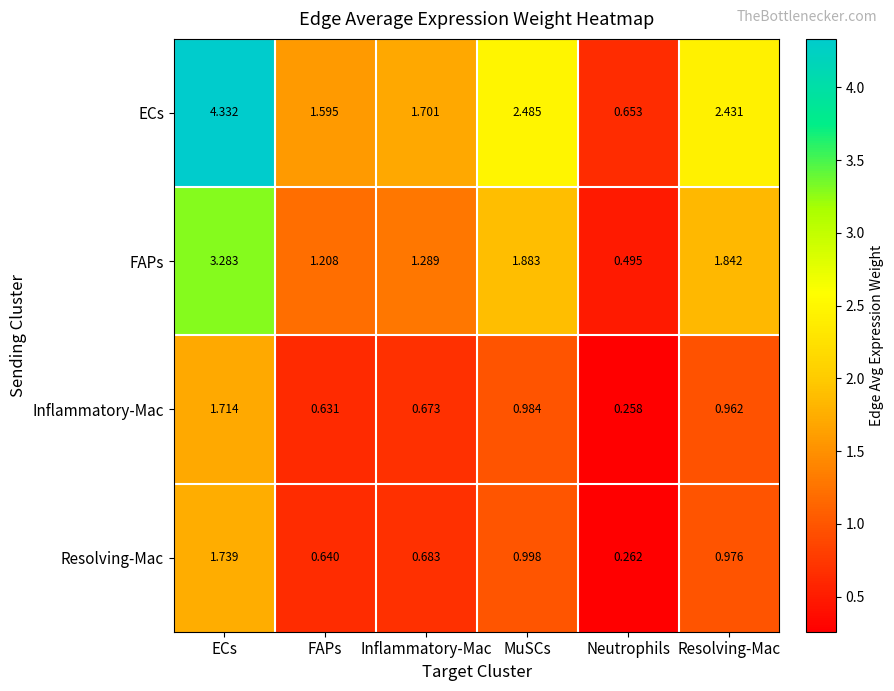

Which category has the lowest value in the Resolving-Mac series?

Neutrophils